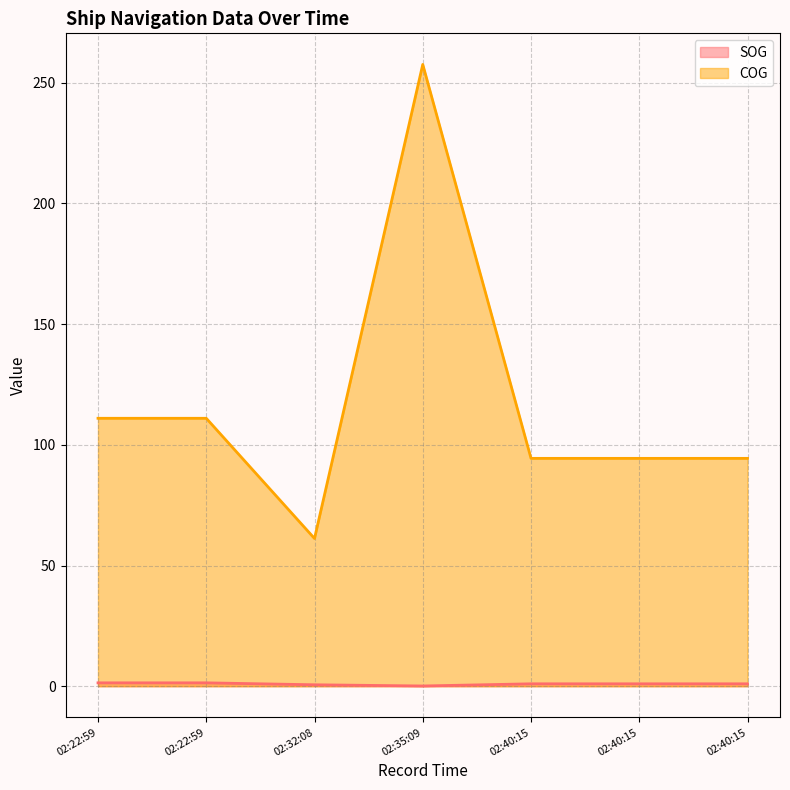

What are all the series names shown in the legend?

SOG, COG